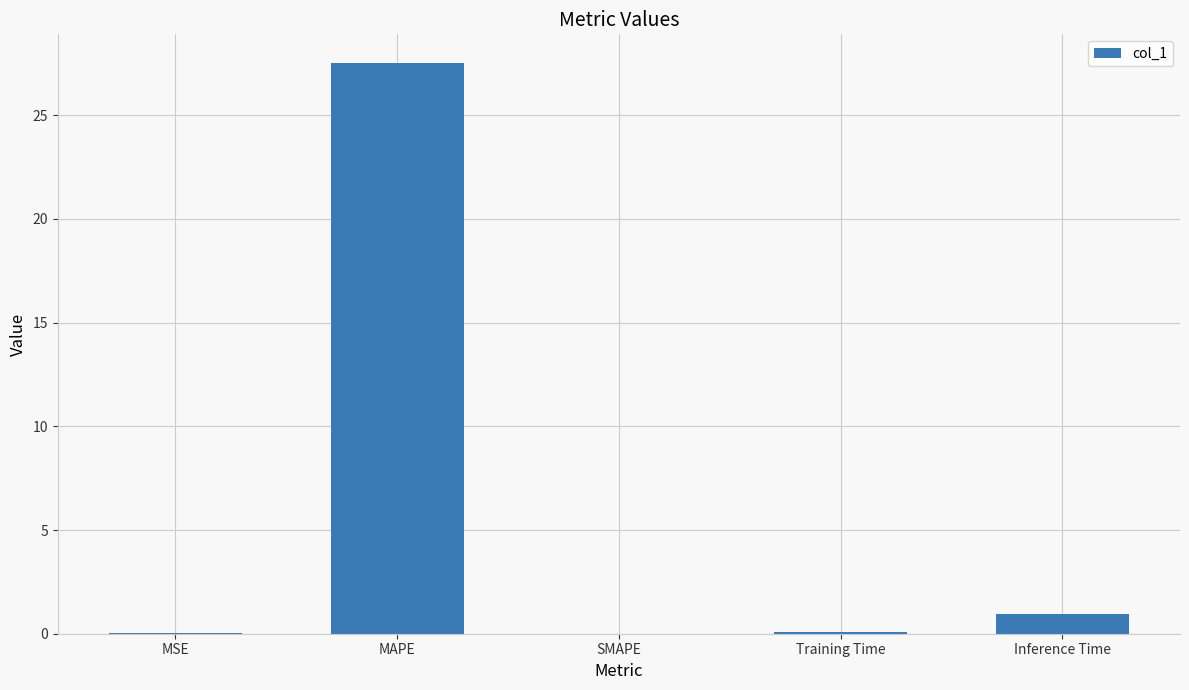

The chart shows a value of 0.9 at Inference Time. True or false?

True